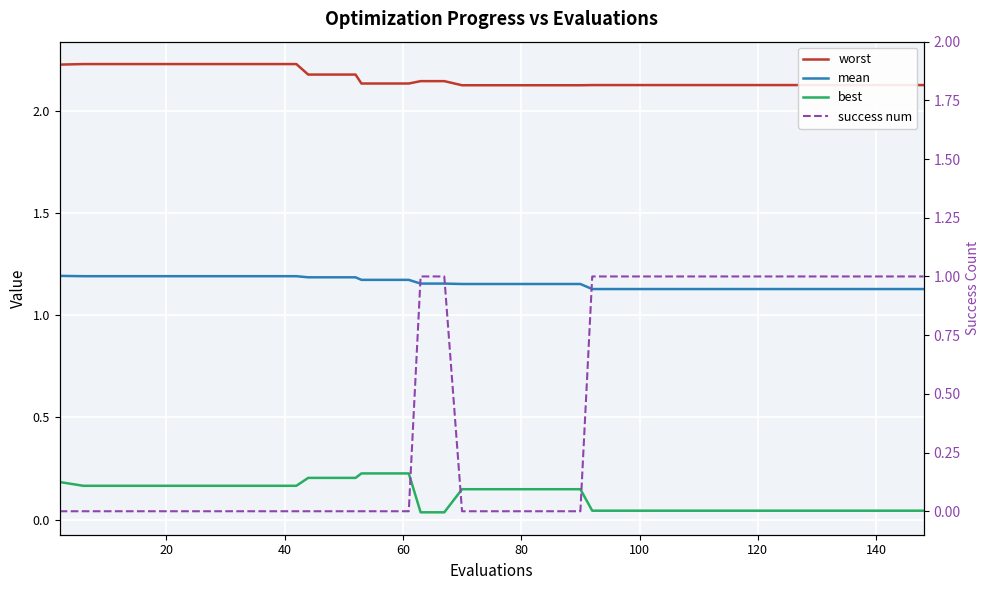

Is this an area chart (filled region under the line)?

No